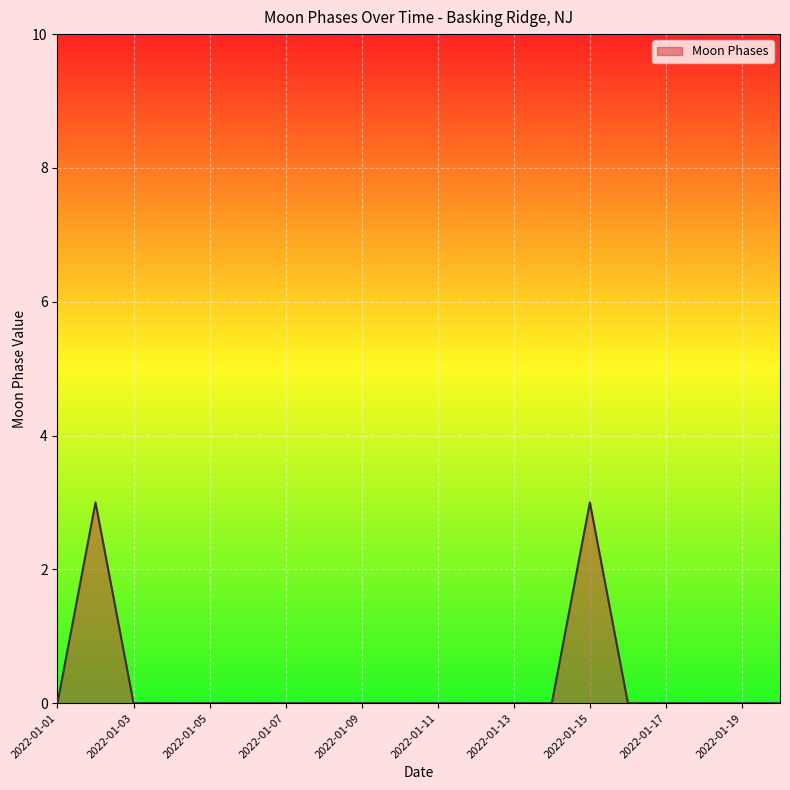

What is the difference between the maximum and minimum values?

3